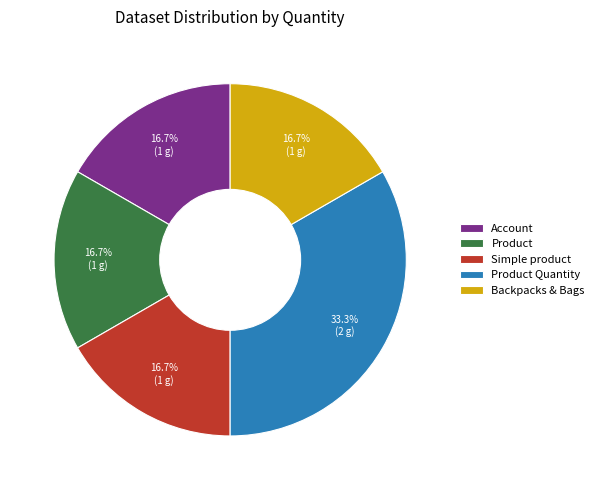

Is it true that Backpacks & Bags is 17% of the pie?

True